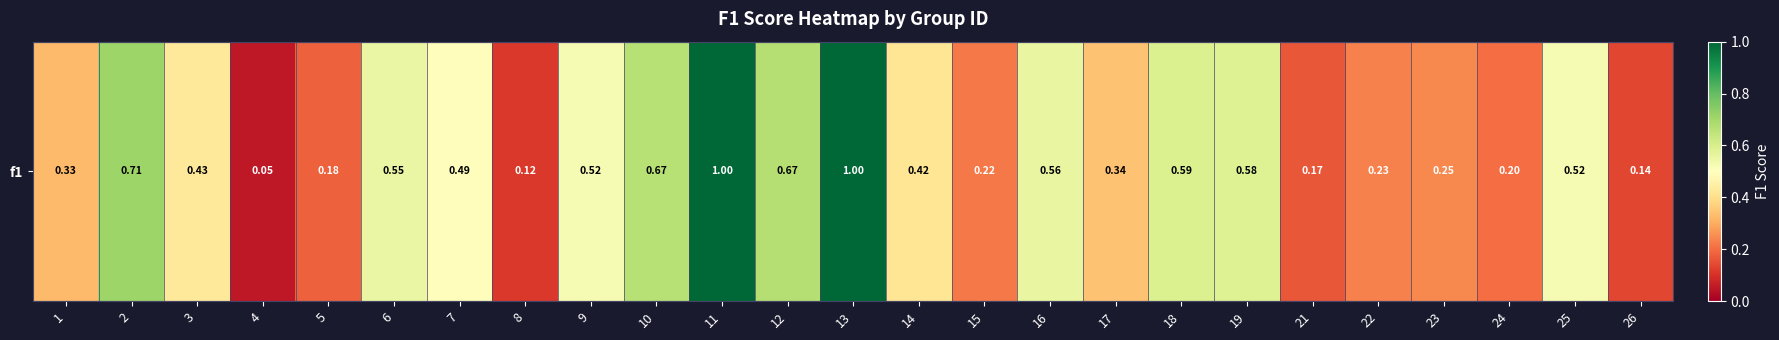

List the labels in order of value, smallest first.

4, 8, 26, 21, 5, 24, 15, 22, 23, 1, 17, 14, 3, 7, 9, 25, 6, 16, 19, 18, 10, 12, 2, 11, 13